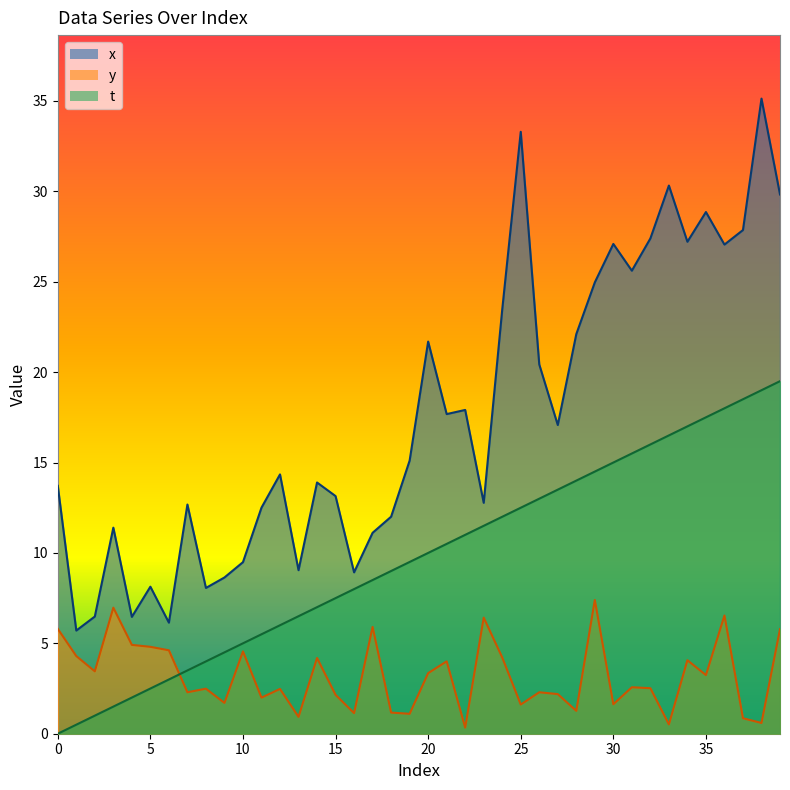

In y, how many points are higher than both neighbors (excluding endpoints)?

13